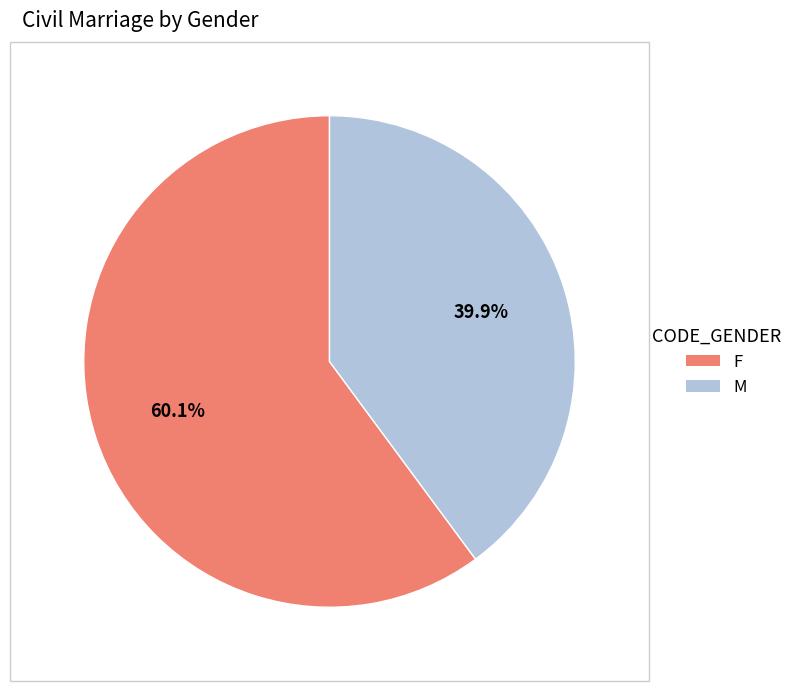

The M slice represents 40% of the pie. True or false?

True